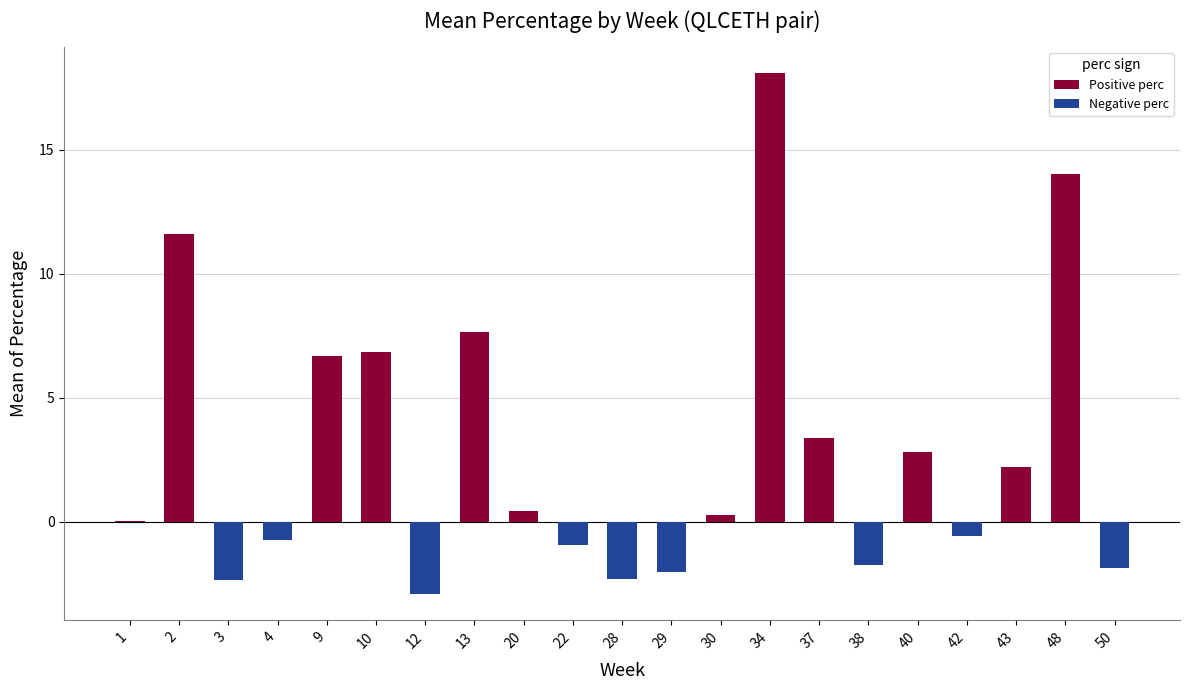

What are all the series names shown in the legend?

Positive perc, Negative perc